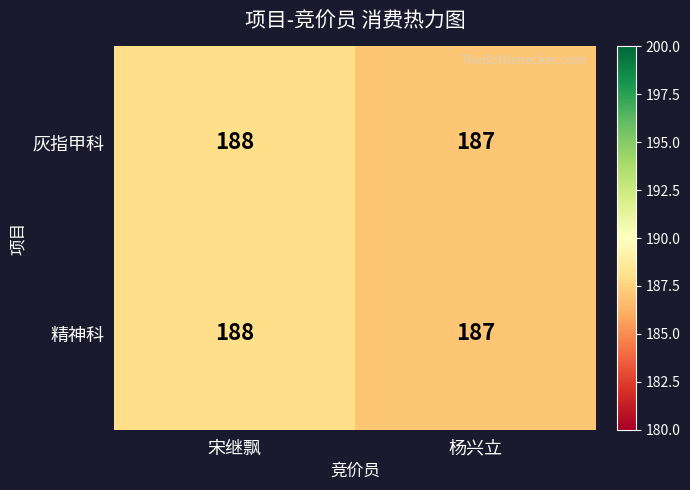

At which category is the sum across all series the highest?

宋继飘